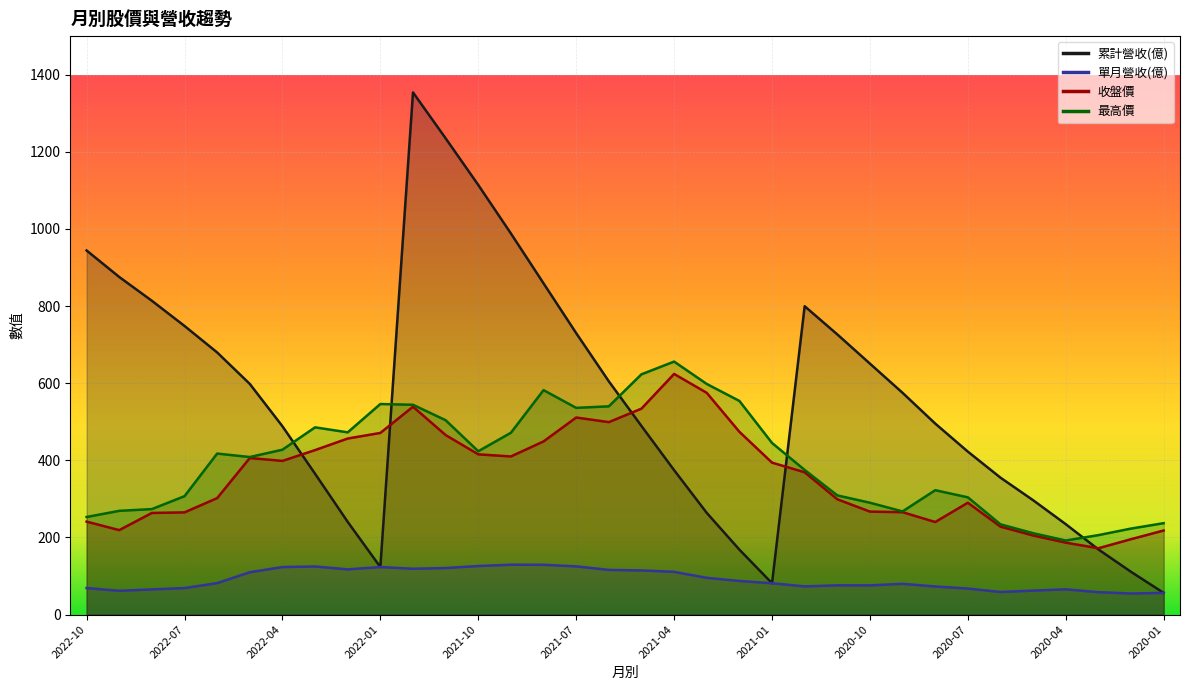

What is the spread (max minus min) of values at 2020-07?

355.1